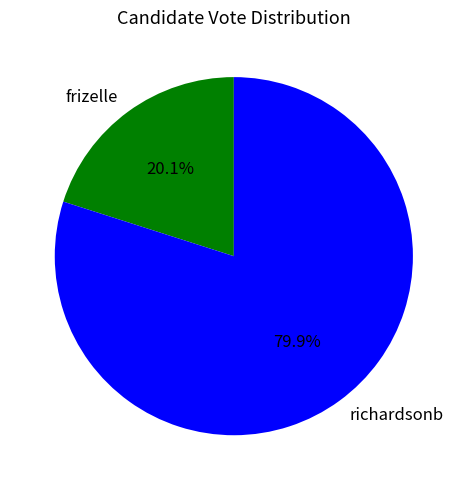

Between frizelle and richardsonb, which is larger?

richardsonb